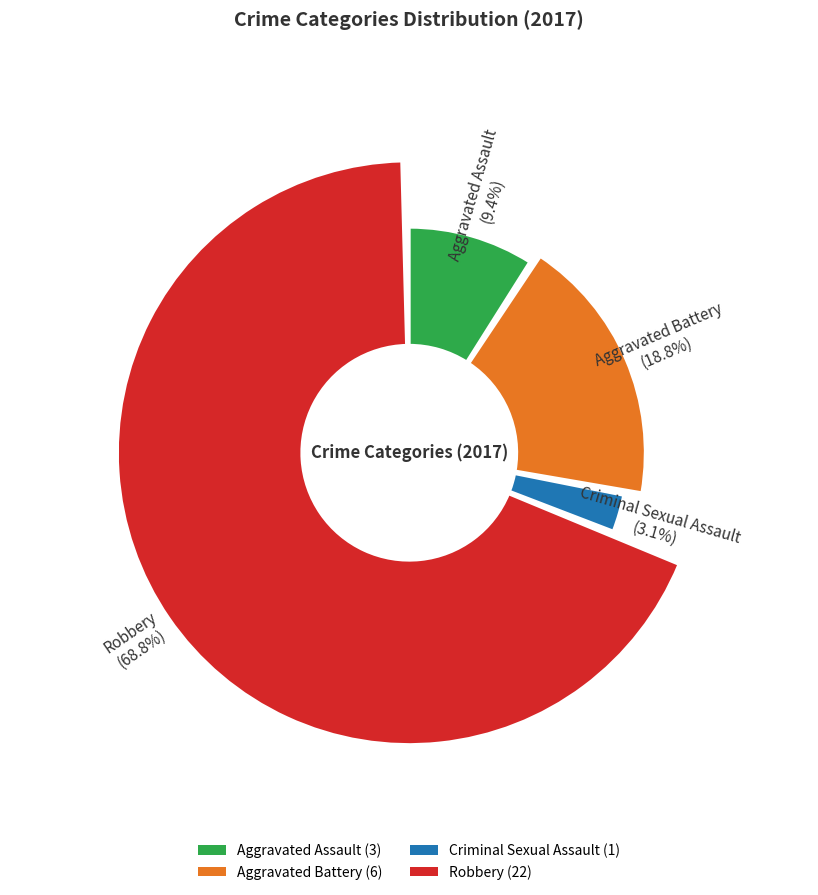

What is the change in value from Aggravated Assault to Criminal Sexual Assault?

-2